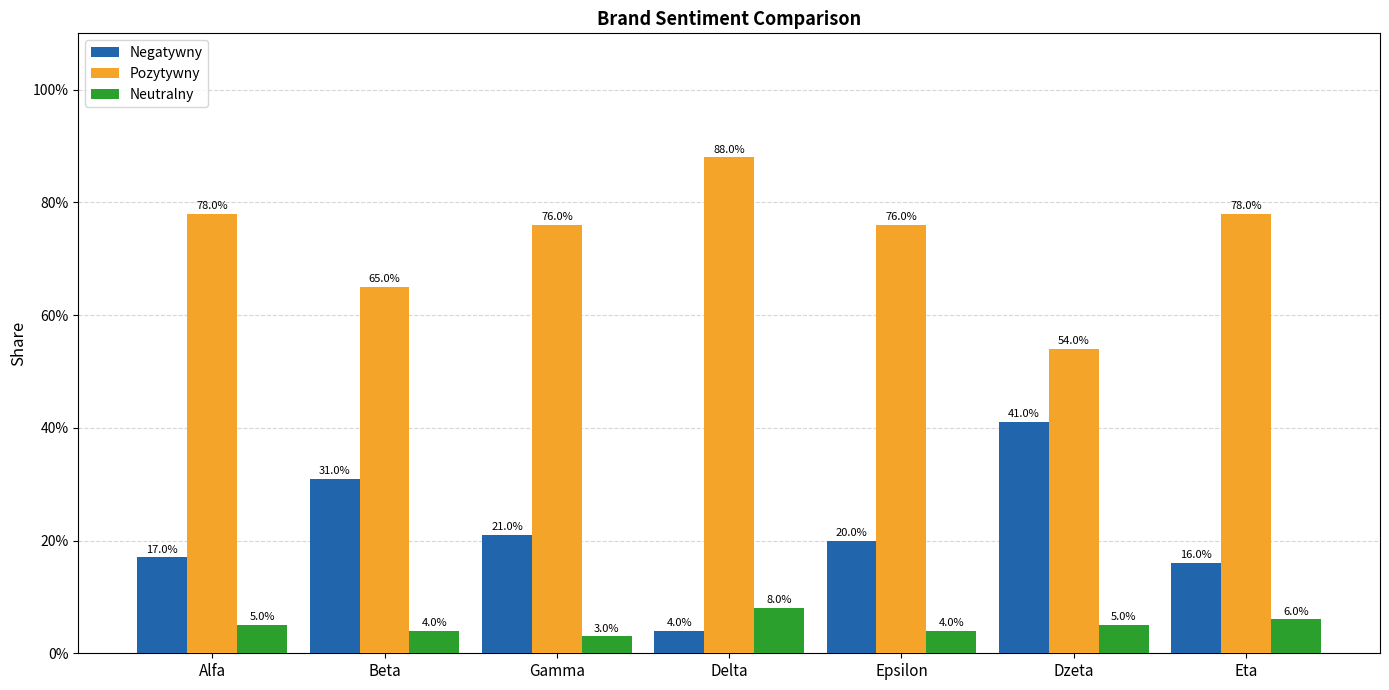

What are all the series names shown in the legend?

Negatywny, Pozytywny, Neutralny